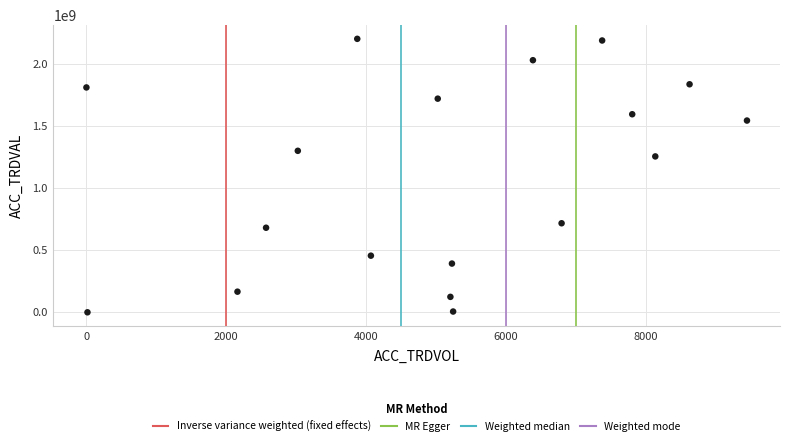

What Y value in the scatter plot is closest to 1100897000?

1255094000